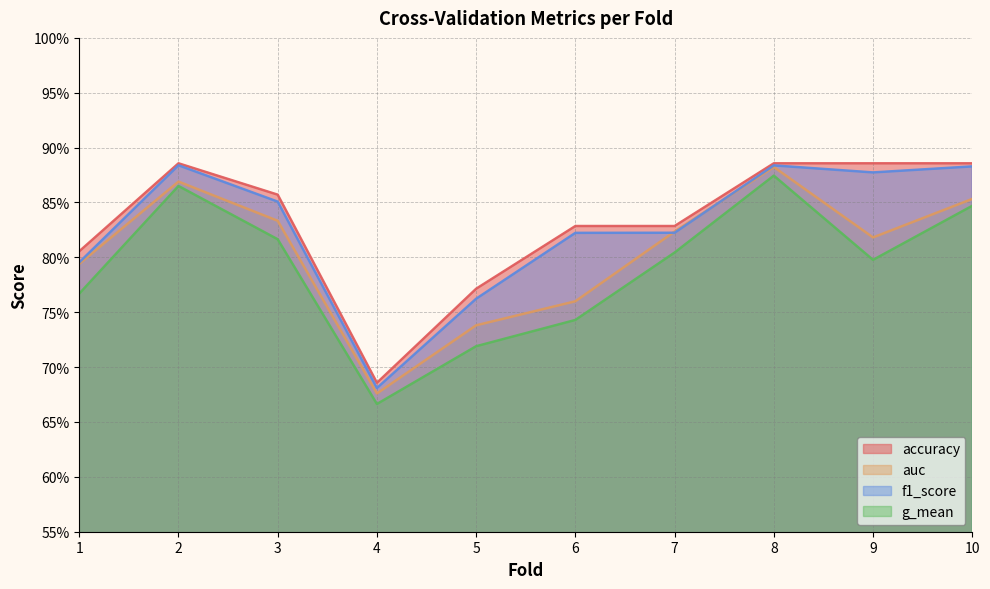

Which label corresponds to the smallest value in the chart?

4